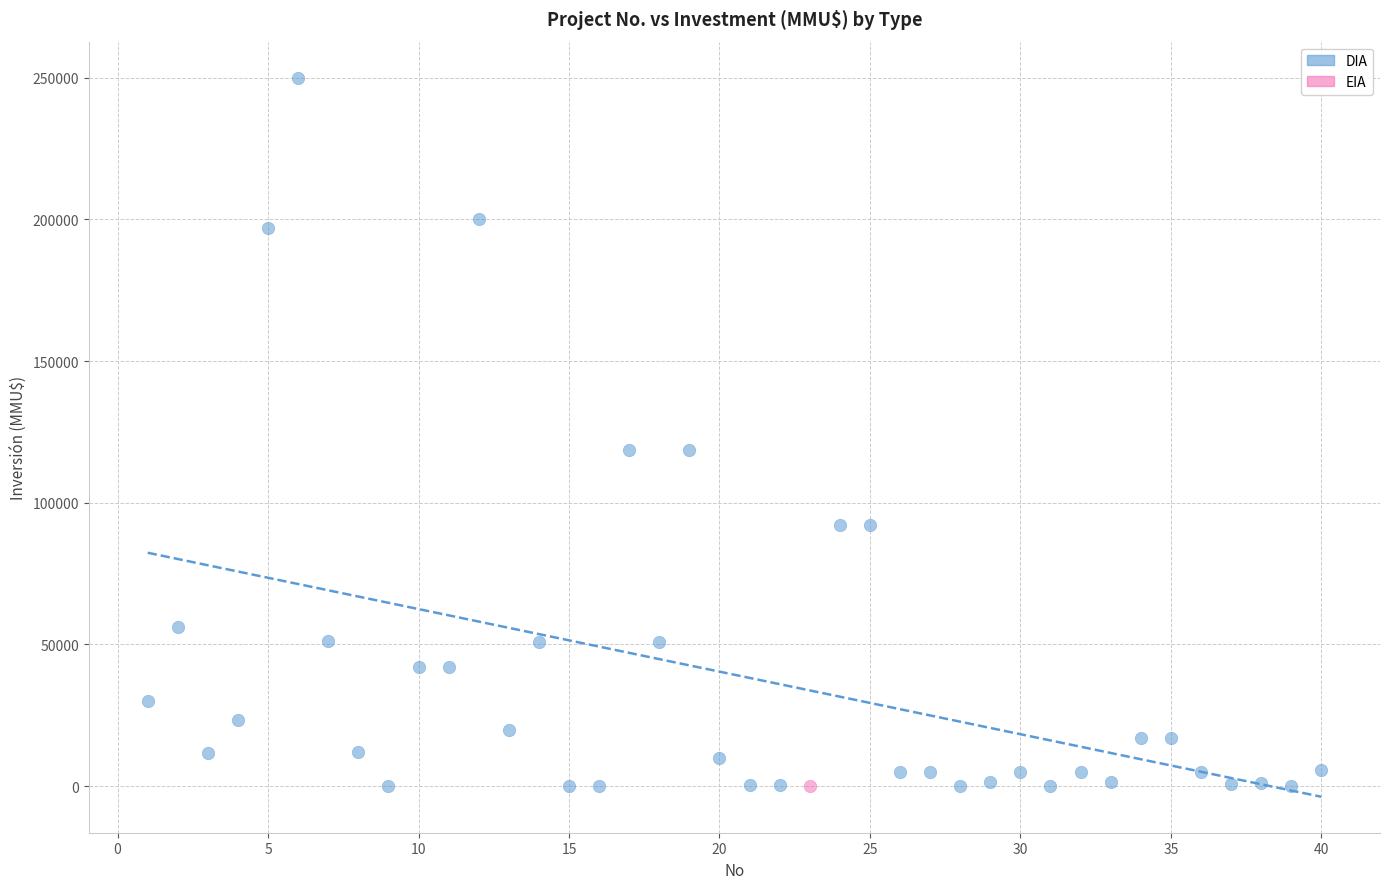

What are all the series names shown in the legend?

DIA, EIA